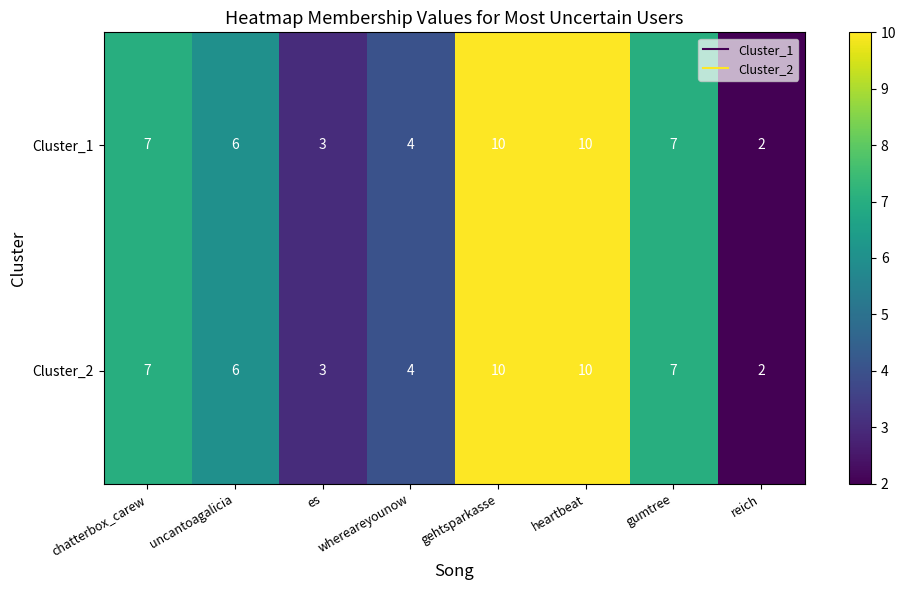

The Cluster_1 series shows 6 at uncantoagalicia. True or false?

True